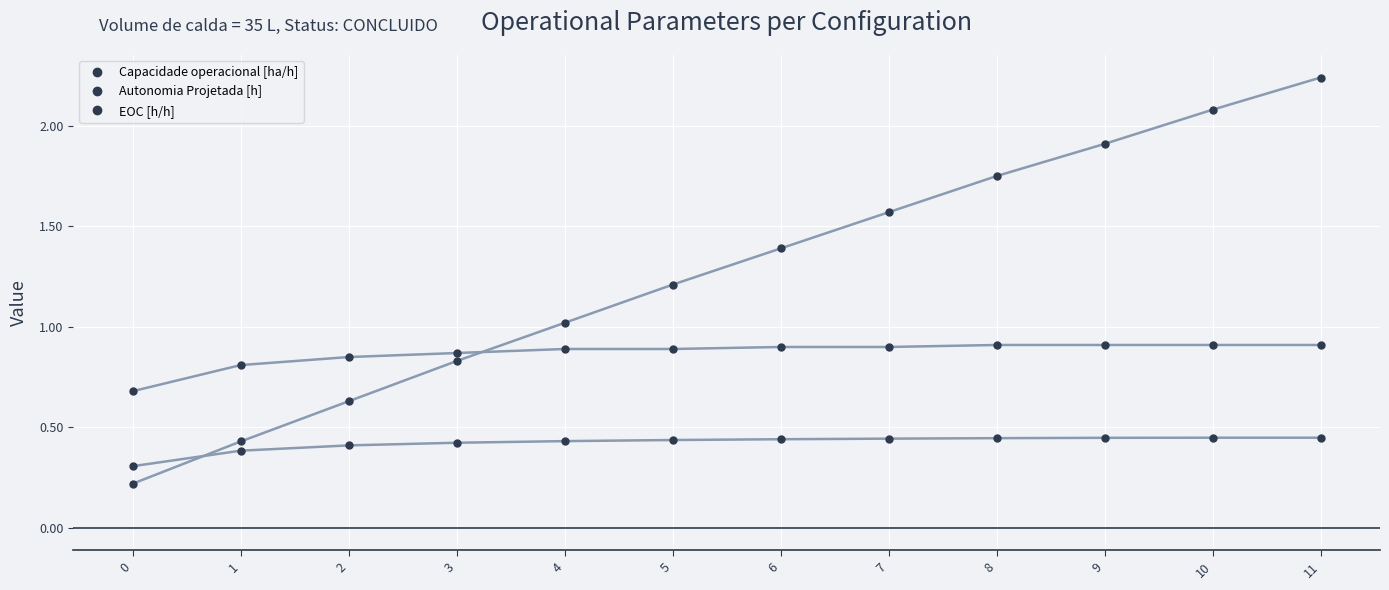

Which series changed the most between 4 and 8?

Autonomia Projetada [h]